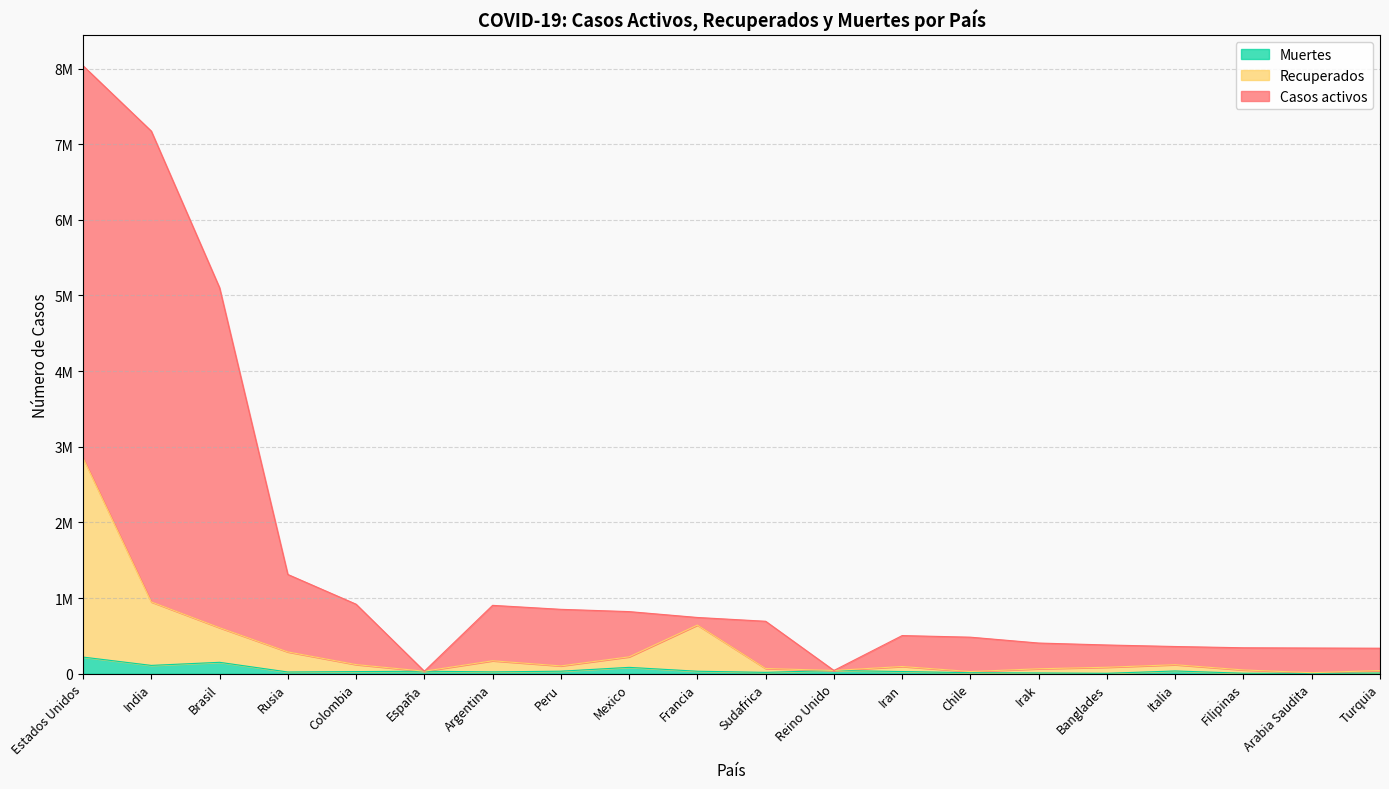

How many values in the Recuperados series exceed 103074?

9